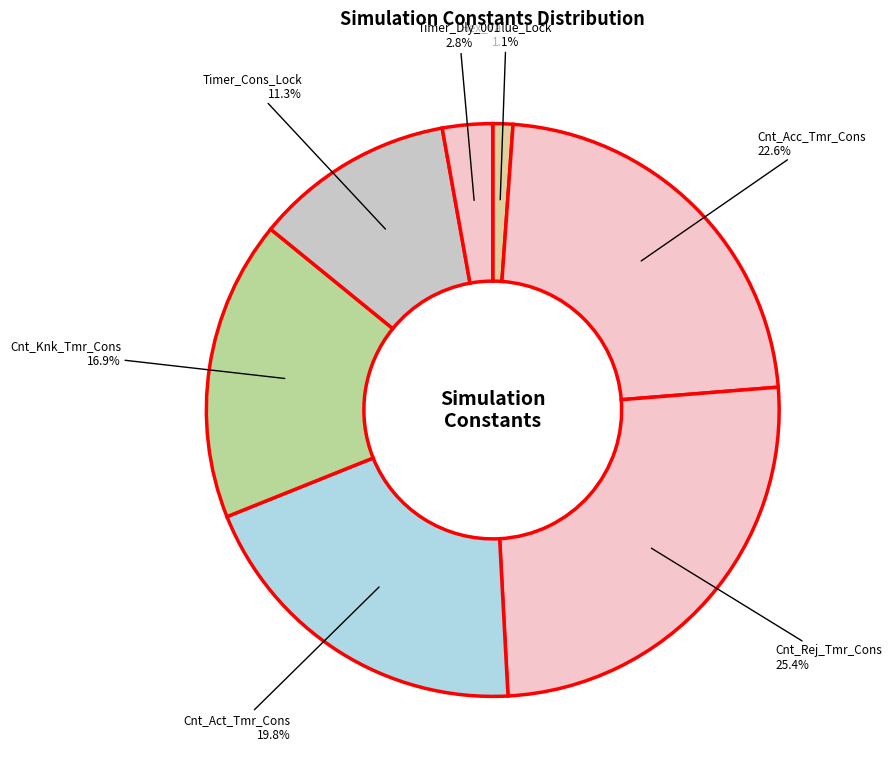

What percentage is the Cnt_Act_Tmr_Cons slice, to the nearest percent?

20%